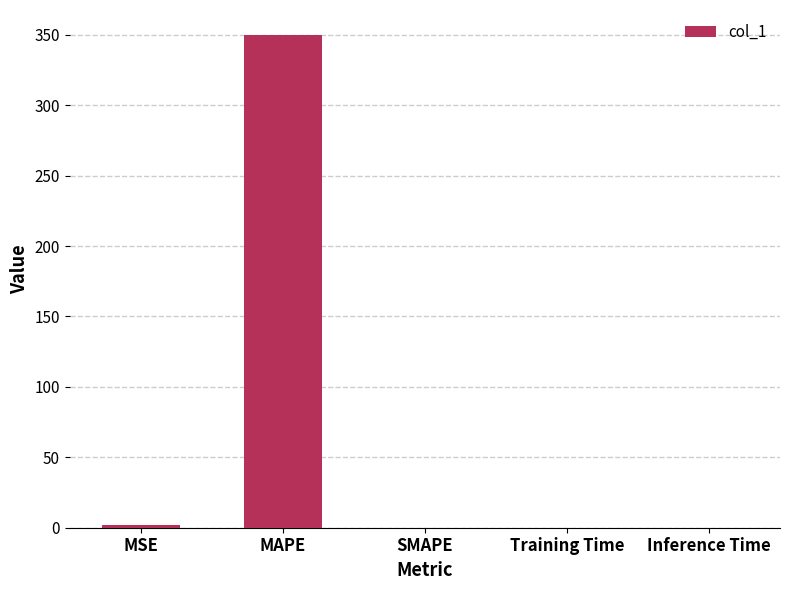

Is it true that the value at SMAPE is 0.0?

True